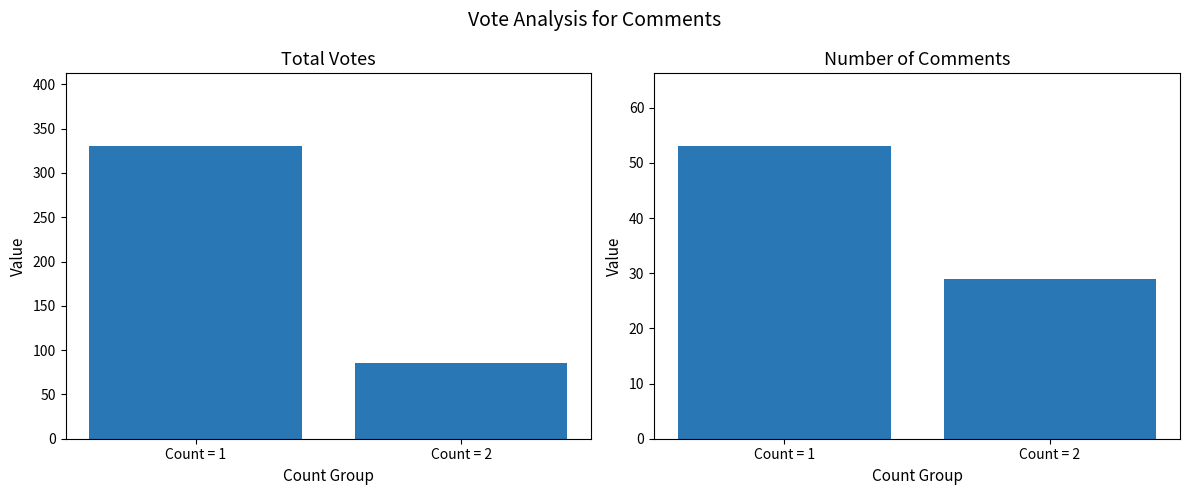

Reading right to left, what are all the values shown in this chart?

Total Votes: Count = 2=86	Count = 1=330
Number of Comments: Count = 2=29	Count = 1=53